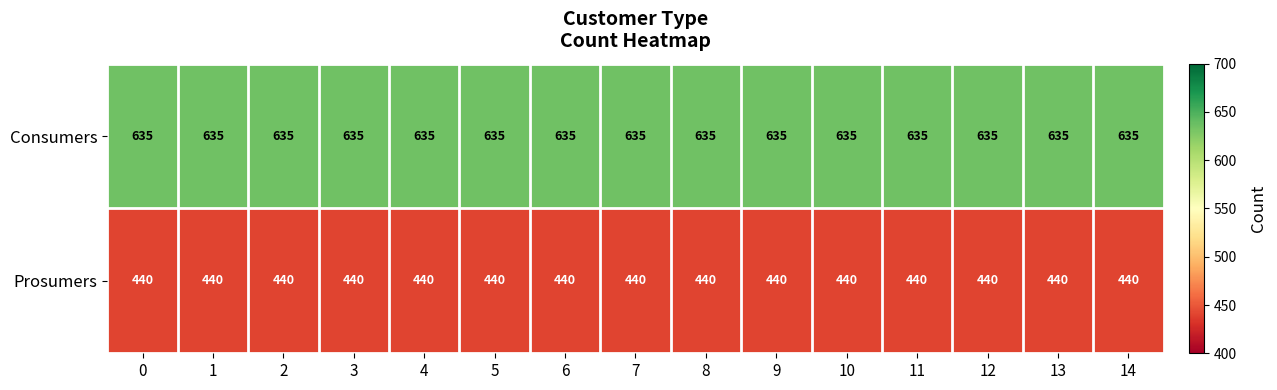

What is the total value across all series at 13?

1075